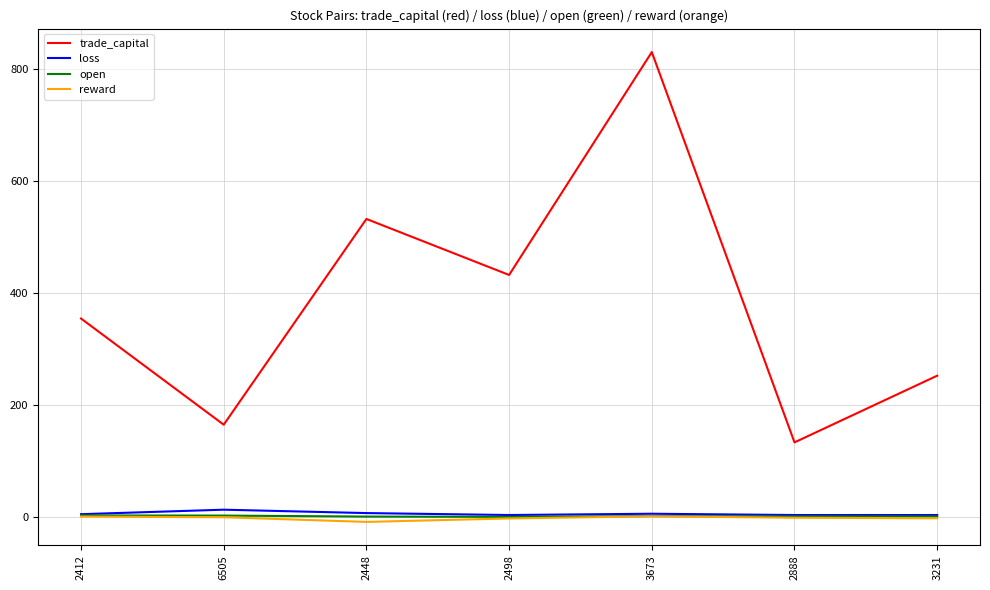

True or false: reward and trade_capital intersect in this chart.

False